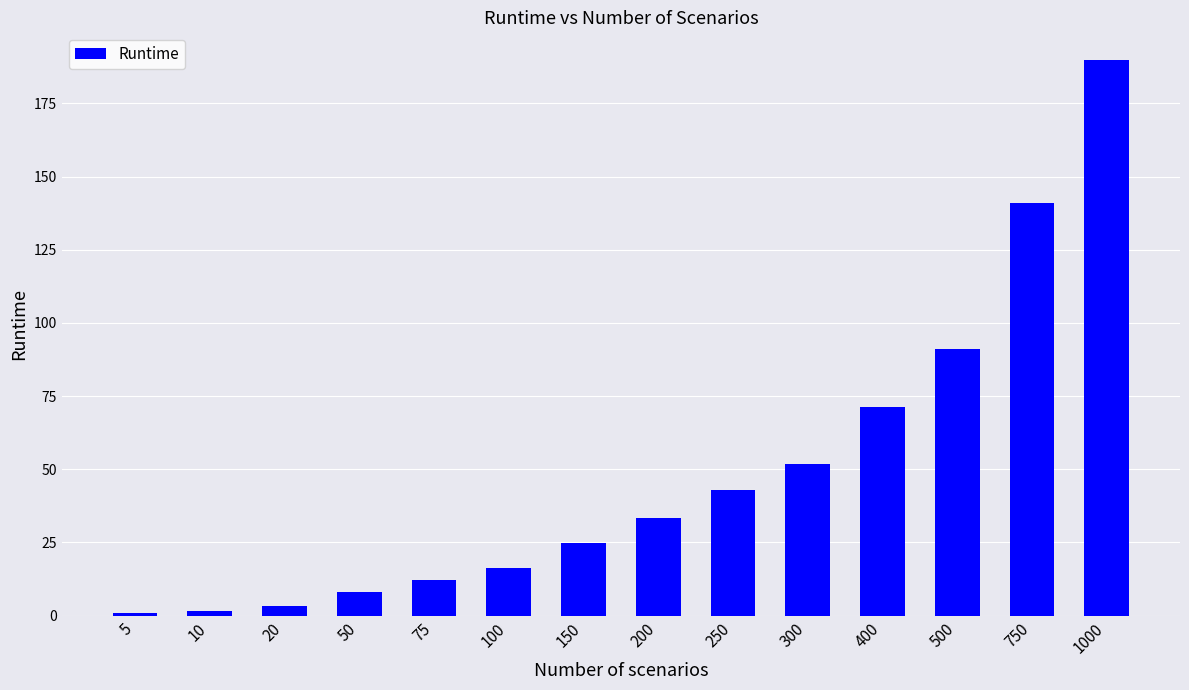

What is the value of the 12th bar from the left?

91.2